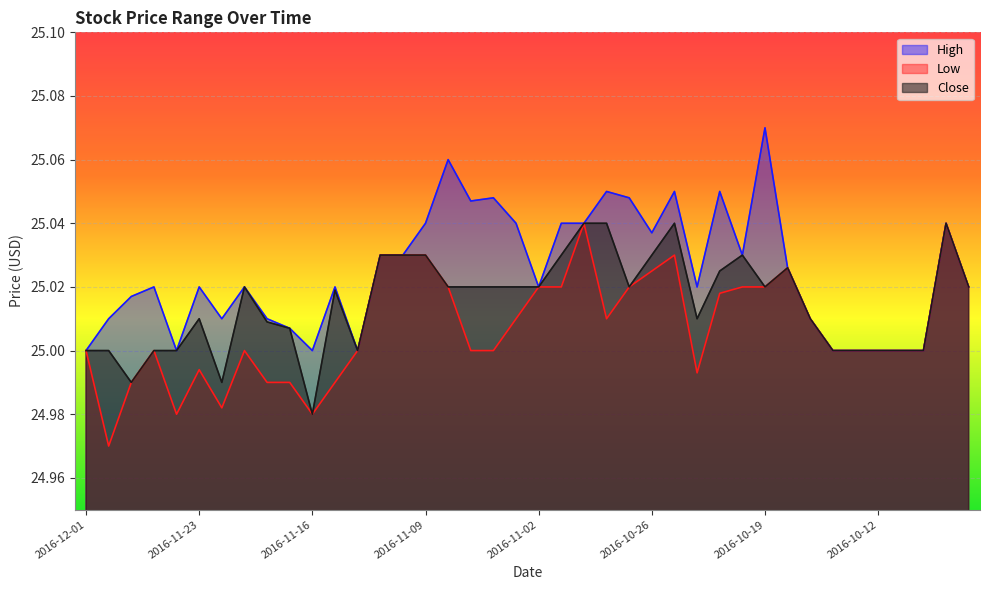

True or false: High and Low cross at least once.

False